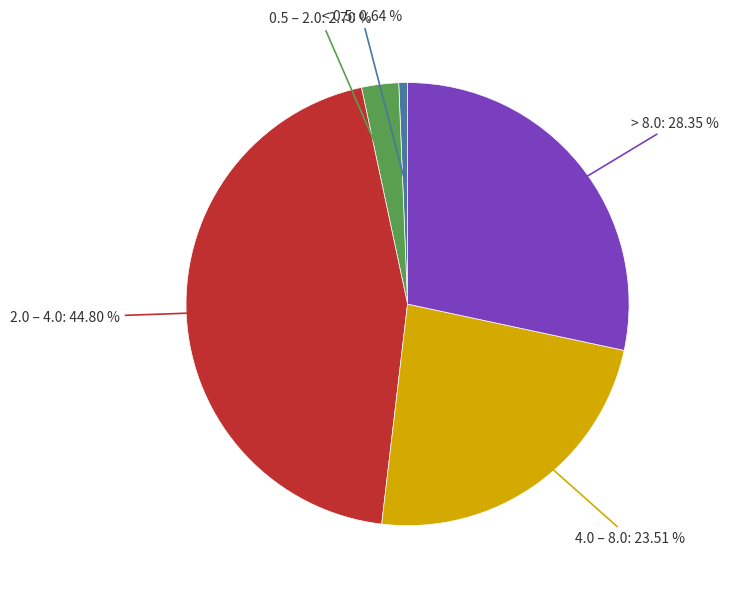

Is the sum of 2.0 – 4.0: 44.80 % and 0.5 – 2.0: 2.70 % greater than half?

No